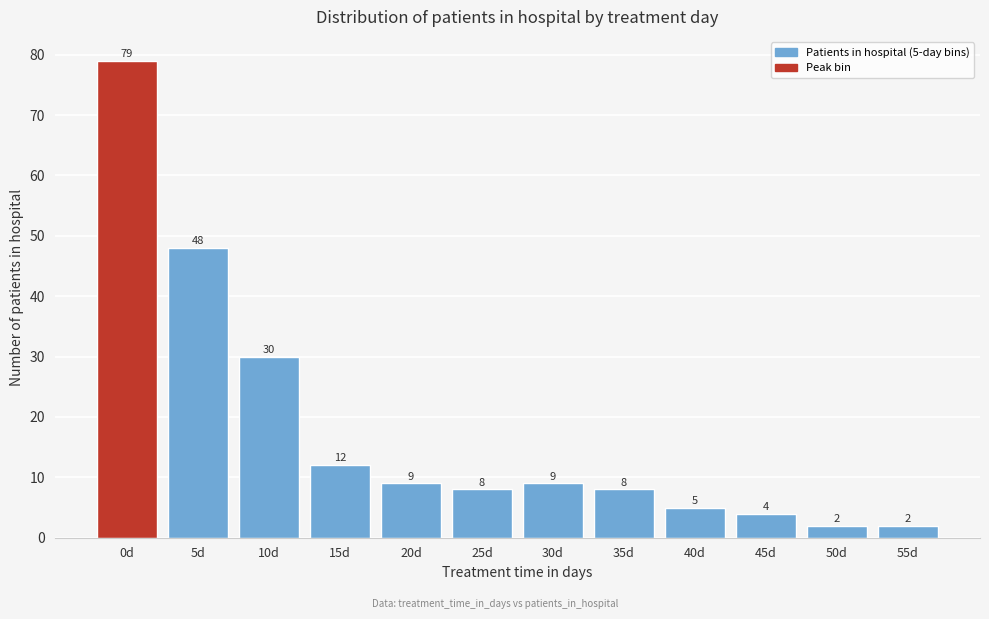

Reading left to right, what are all the values shown in this chart?

0d=79	5d=48	10d=30	15d=12	20d=9	25d=8	30d=9	35d=8	40d=5	45d=4	50d=2	55d=2